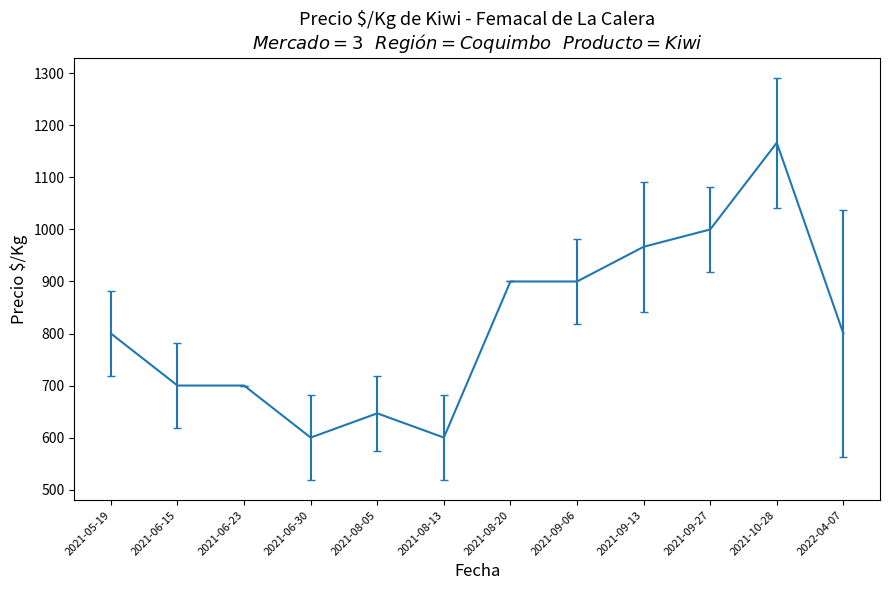

Is it true that the value at 2021-08-20 is 900.0?

True